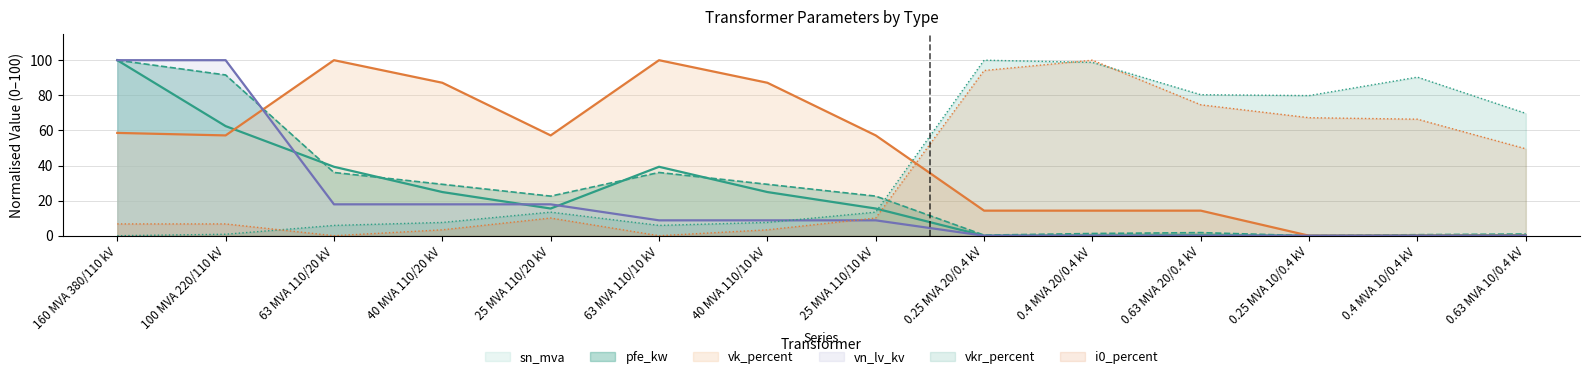

List the labels in order of vk_percent value, largest first.

63 MVA 110/20 kV, 63 MVA 110/10 kV, 40 MVA 110/20 kV, 40 MVA 110/10 kV, 160 MVA 380/110 kV, 100 MVA 220/110 kV, 25 MVA 110/20 kV, 25 MVA 110/10 kV, 0.25 MVA 20/0.4 kV, 0.4 MVA 20/0.4 kV, 0.63 MVA 20/0.4 kV, 0.25 MVA 10/0.4 kV, 0.4 MVA 10/0.4 kV, 0.63 MVA 10/0.4 kV